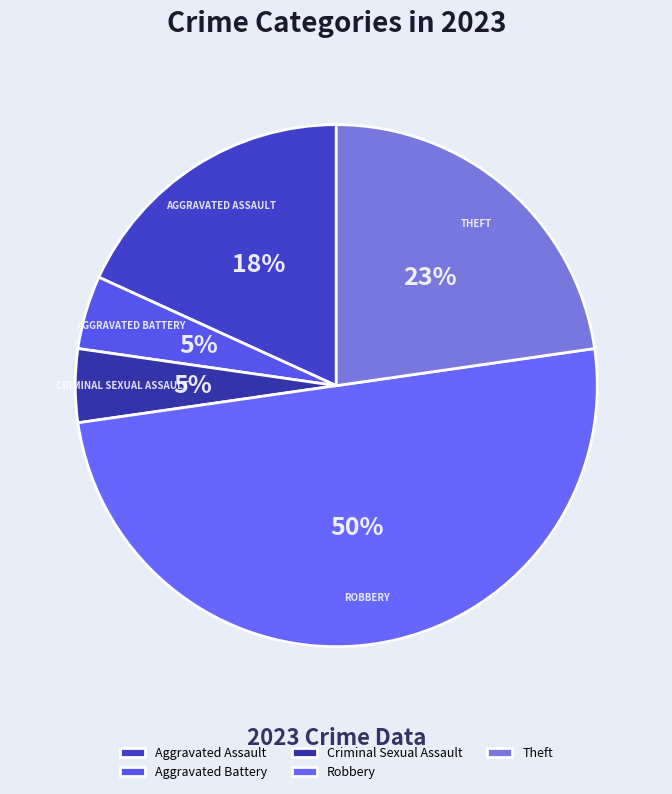

How many segments does this pie chart have?

5